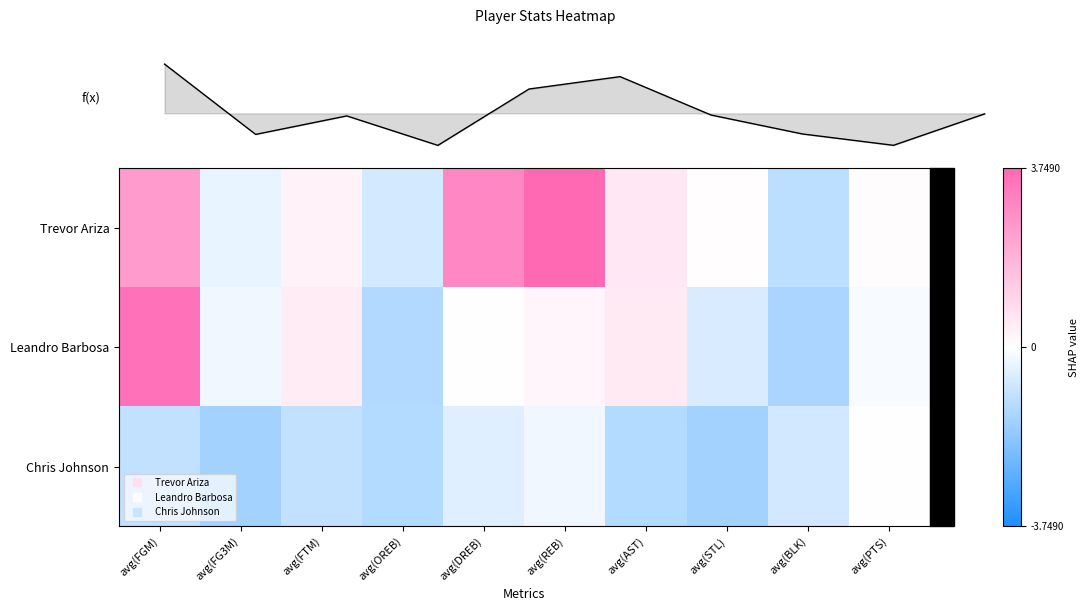

True or false: Leandro Barbosa has a value of 0.4 at avg(REB).

False